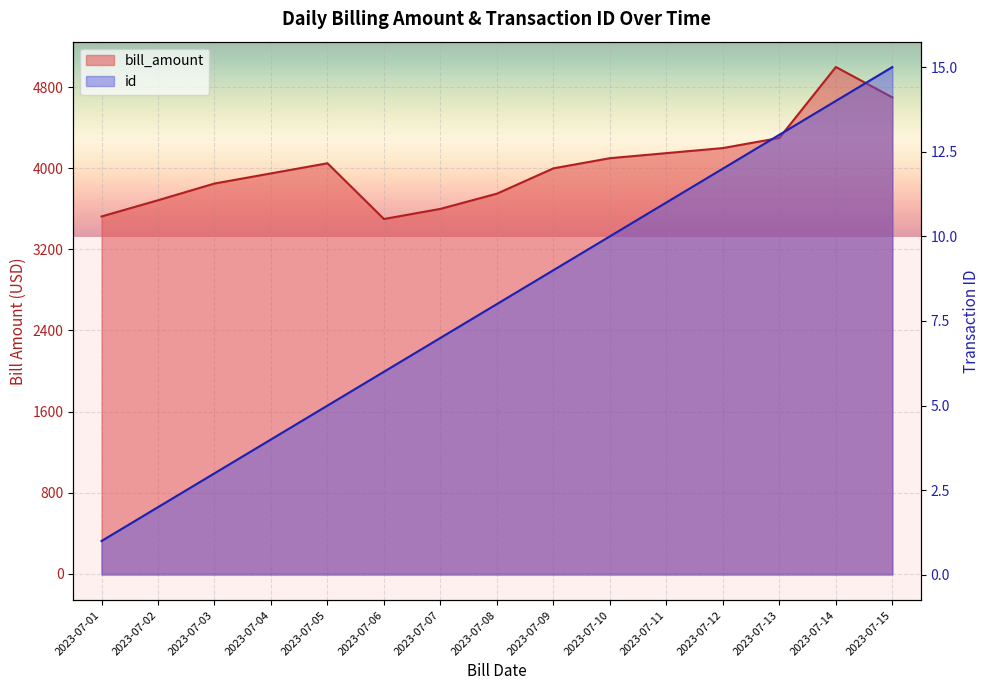

True or false: id and bill_amount intersect in this chart.

False